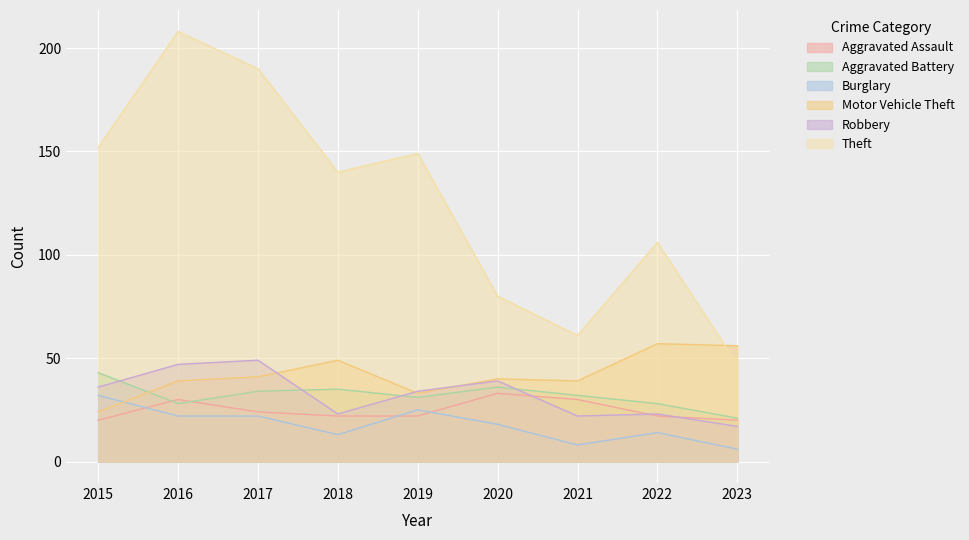

Which series has the largest range (max minus min)?

Theft